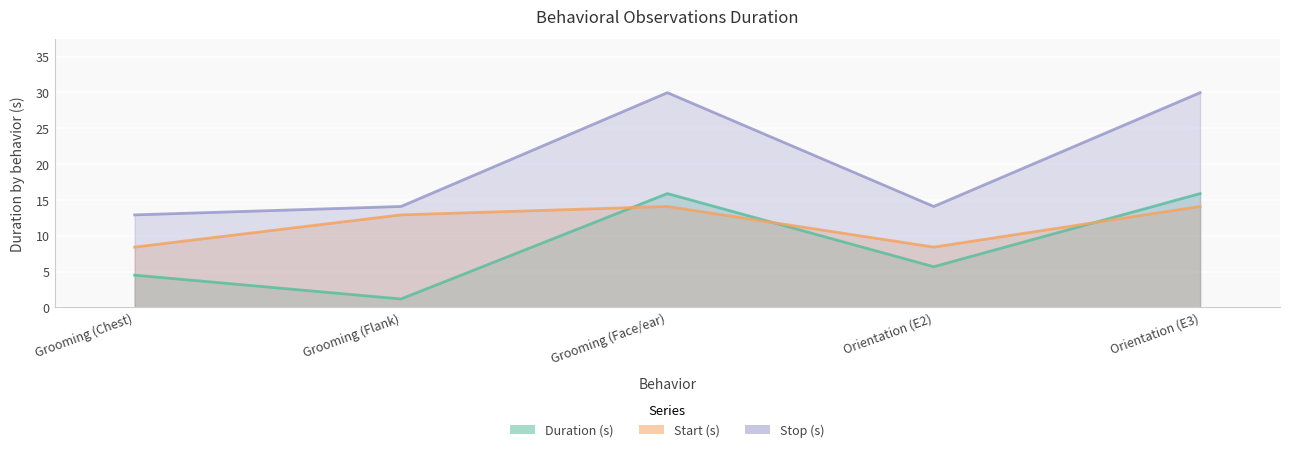

How many lines are shown in the chart?

3